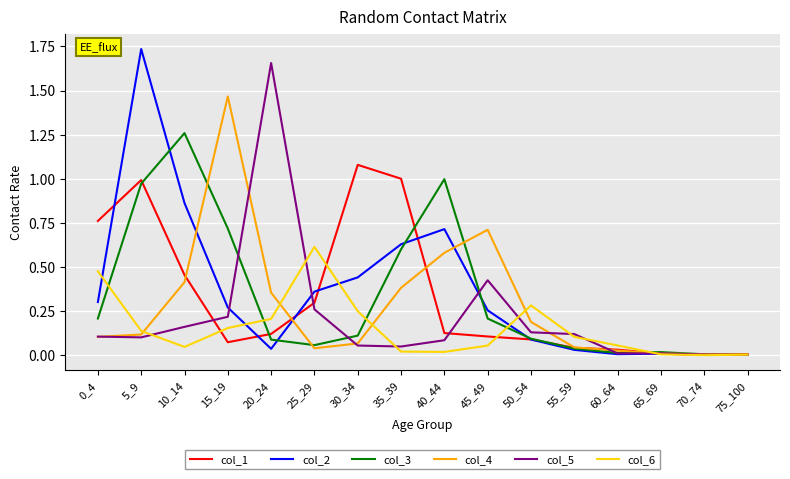

At which label does col_2 reach its peak?

5_9